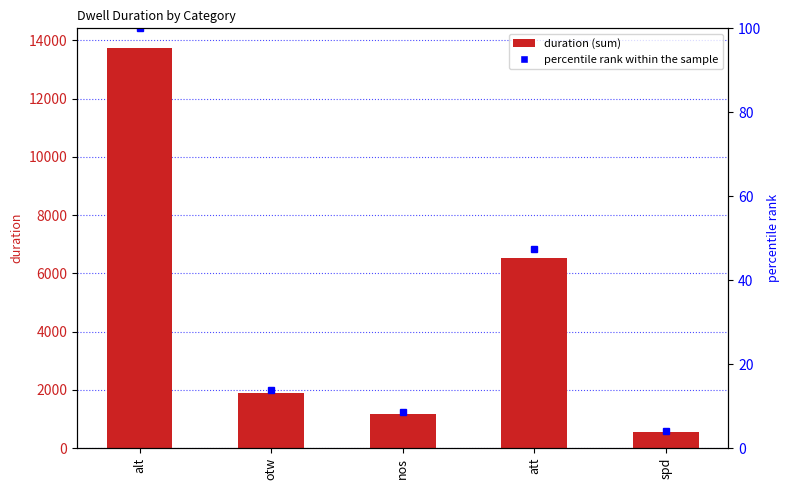

At which label is duration closest to 7138?

att